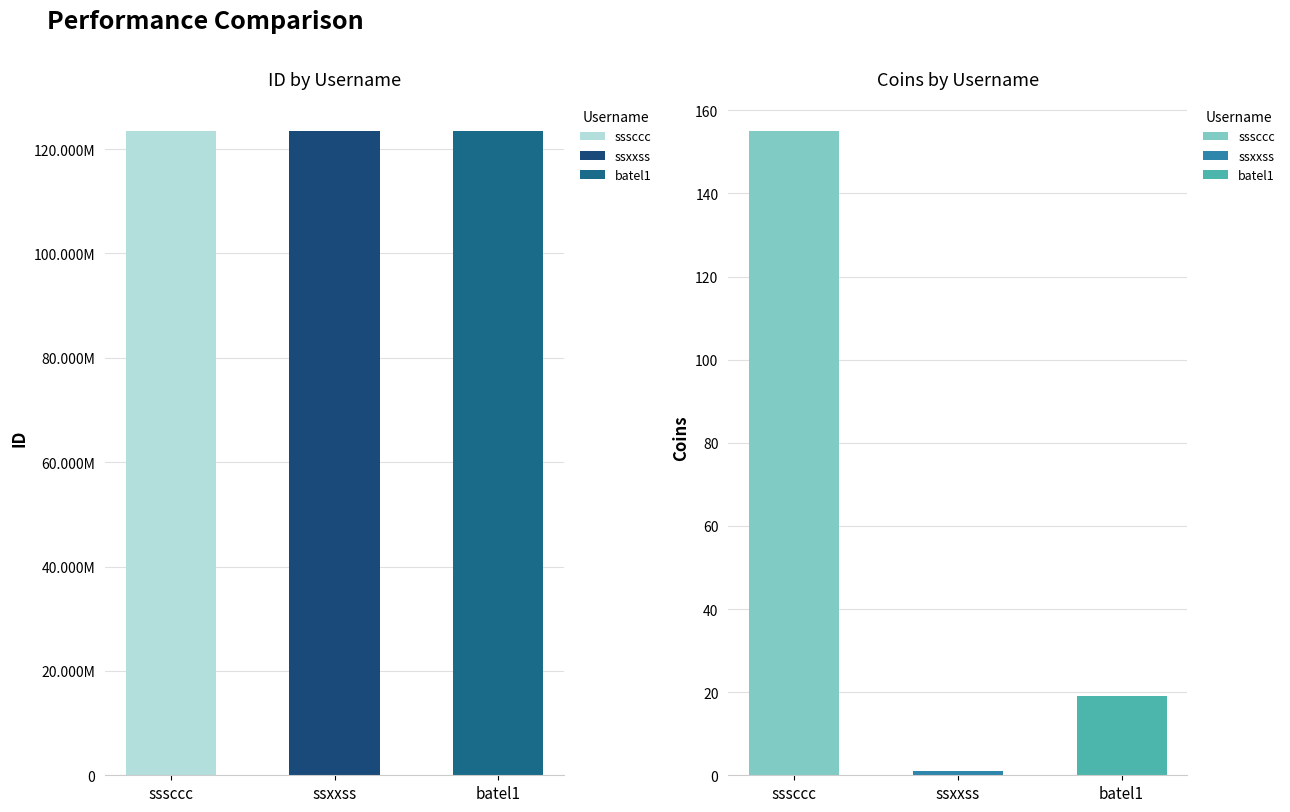

What is the difference between the Coins values at ssxxss and sssccc?

154